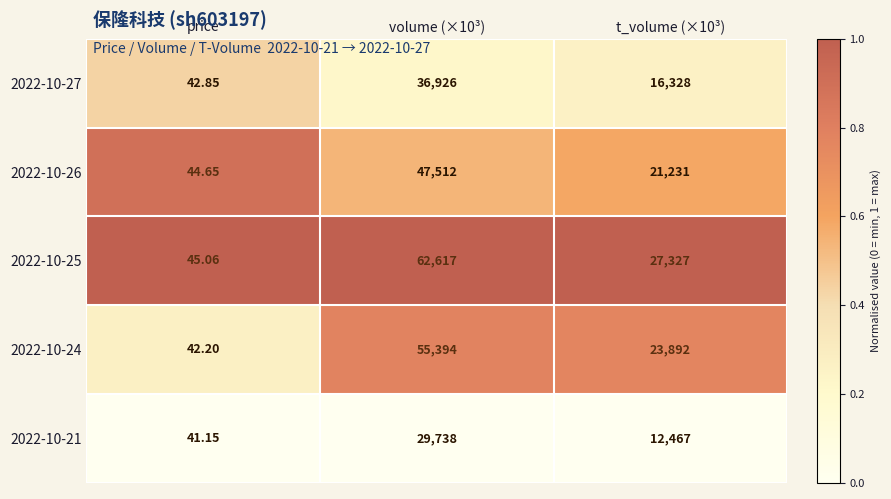

At which label does 2022-10-26 reach its minimum?

price